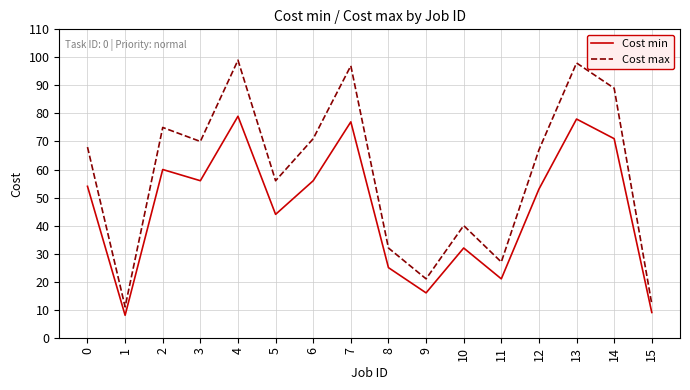

List the labels in order of Cost max value, smallest first.

1, 15, 9, 11, 8, 10, 5, 12, 0, 3, 6, 2, 14, 7, 13, 4